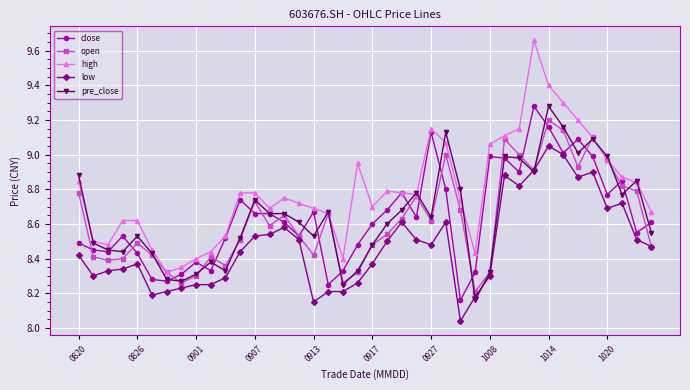

True or false: high has more than 0 interior local peaks.

True